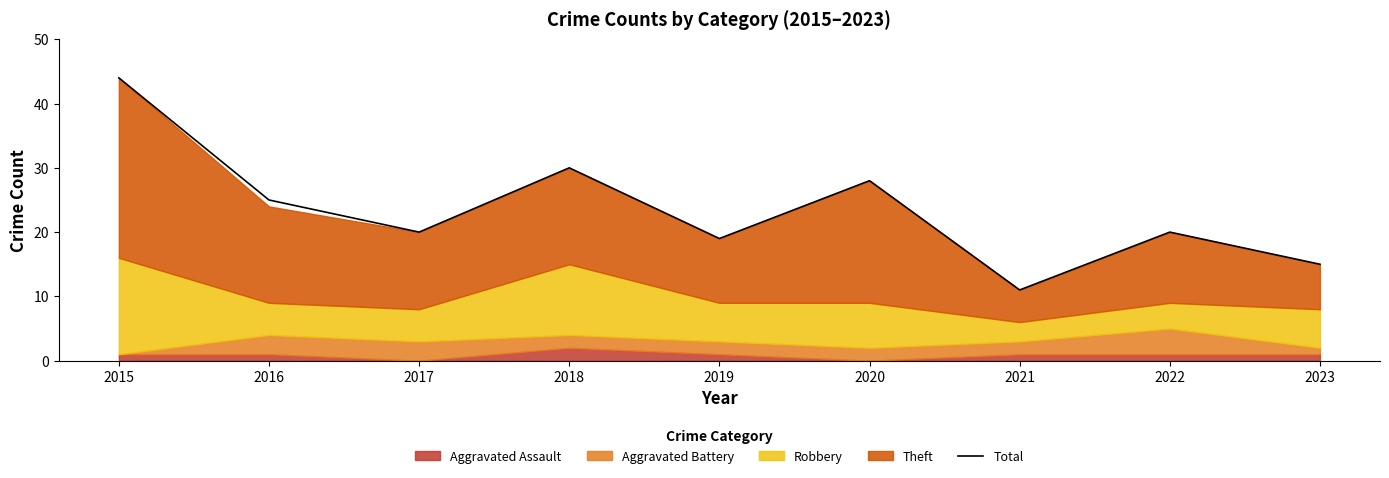

What is the difference between the maximum and minimum values?

33